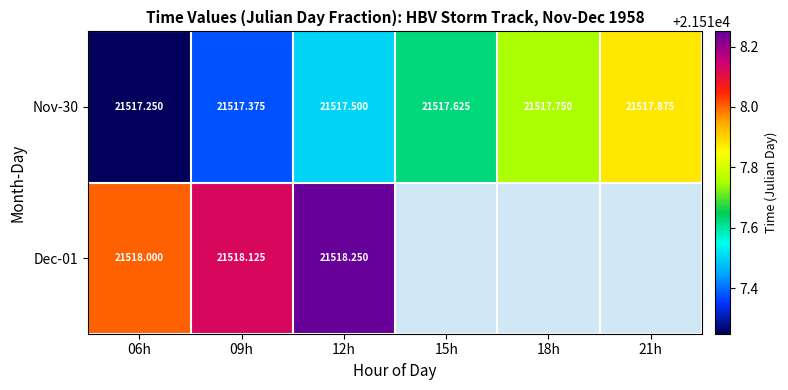

How many distinct data groups are displayed?

2